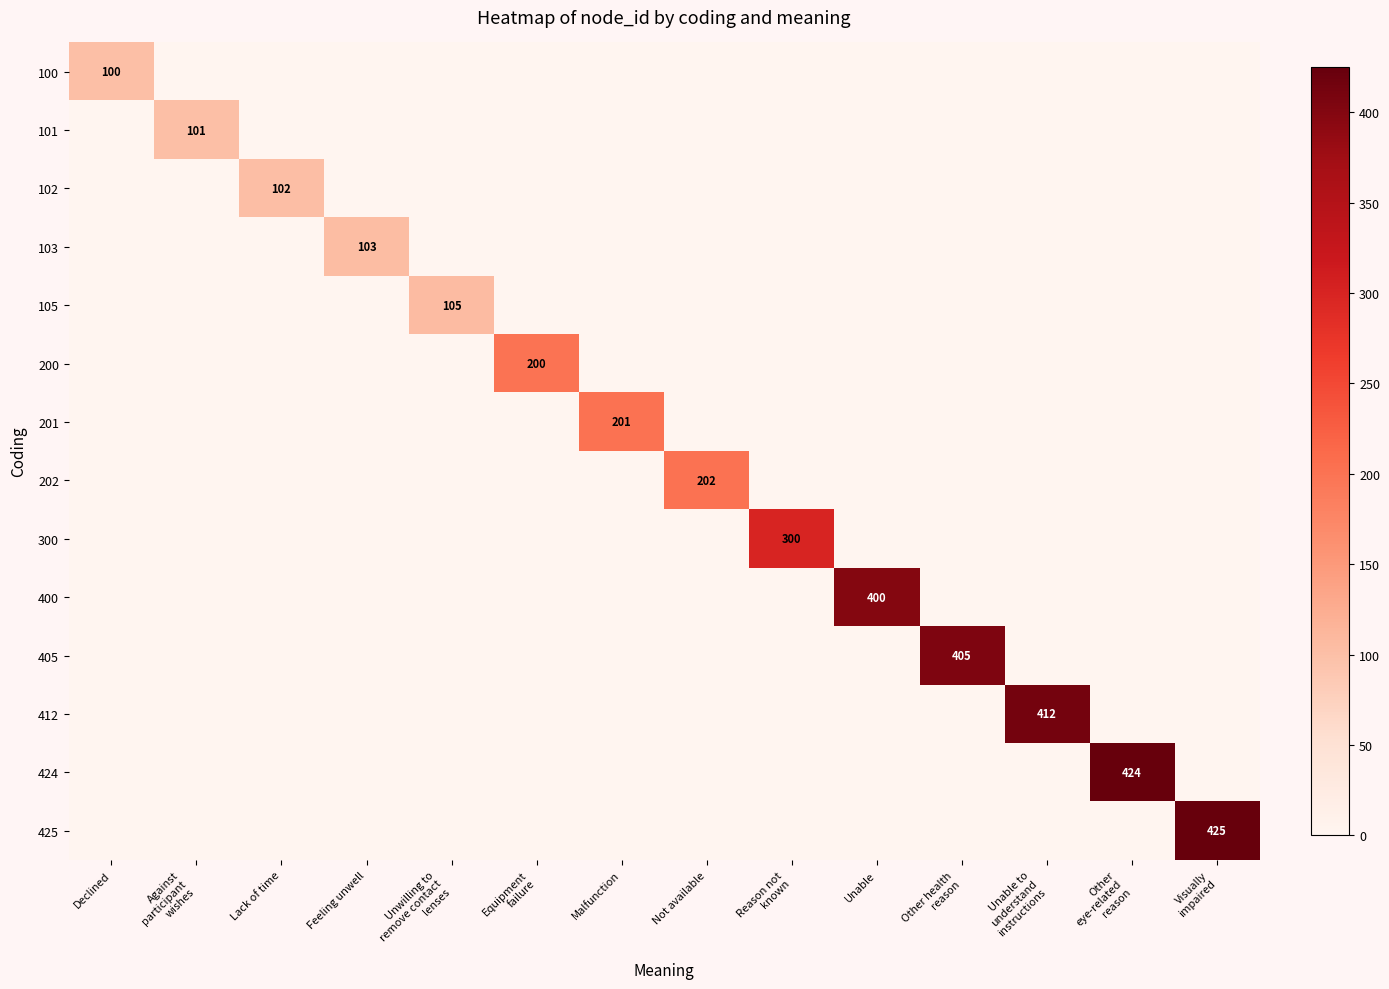

Is it true that 103 equals 183 at Feeling unwell?

False